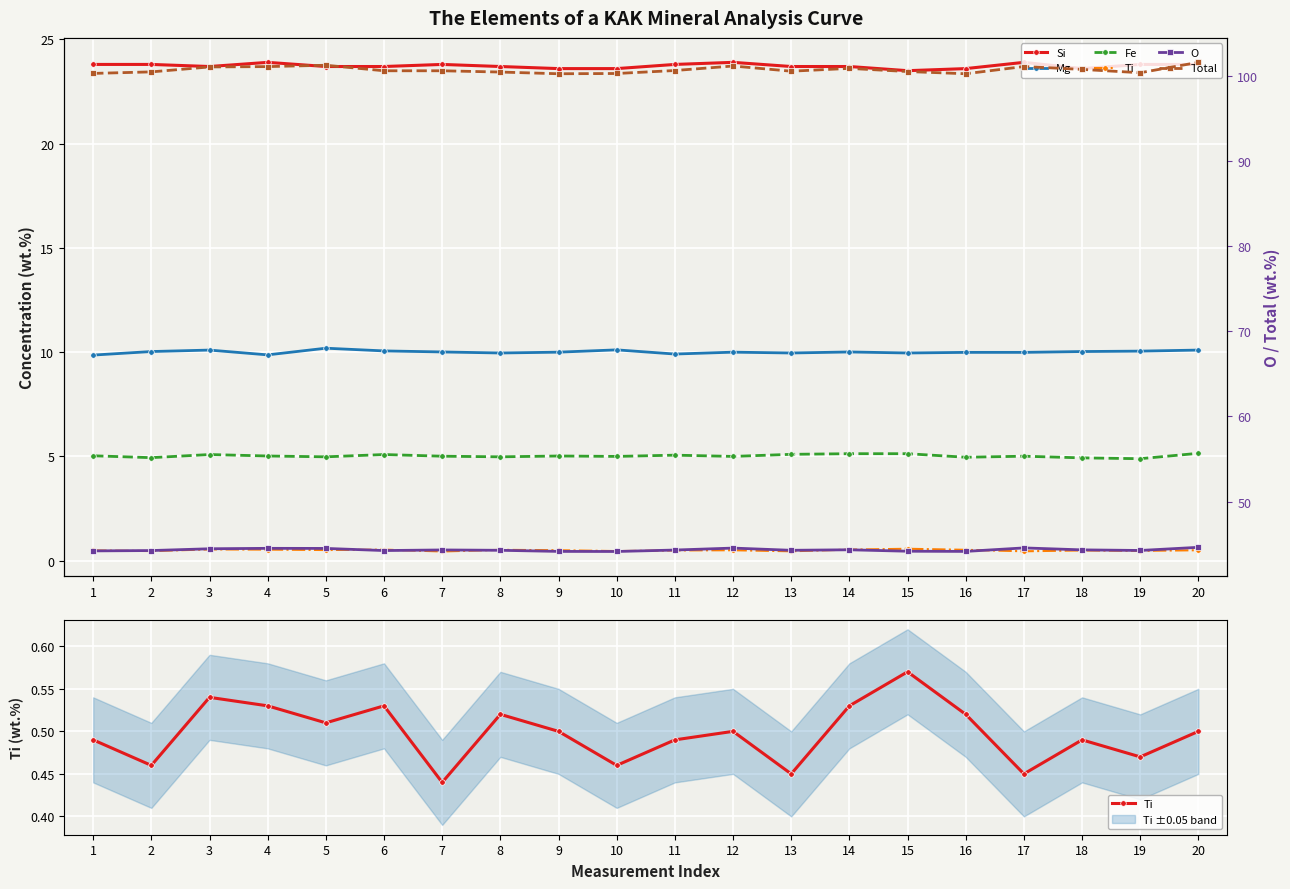

Reading left to right, what are all the values shown in this chart?

Si: 1=23.8	2=23.8	3=23.7	4=23.9	5=23.7	6=23.7	7=23.8	8=23.7	9=23.6	10=23.6	11=23.8	12=23.9	13=23.7	14=23.7	15=23.5	16=23.6	17=23.9	18=23.6	19=23.8	20=23.8
Mg: 1=9.9	2=10.0	3=10.1	4=9.9	5=10.2	6=10.1	7=10.0	8=10.0	9=10.0	10=10.1	11=9.9	12=10.0	13=10.0	14=10.0	15=10.0	16=10.0	17=10.0	18=10.0	19=10.1	20=10.1
Fe: 1=5.0	2=4.9	3=5.1	4=5.0	5=5.0	6=5.1	7=5.0	8=5.0	9=5.0	10=5.0	11=5.1	12=5.0	13=5.1	14=5.1	15=5.1	16=5.0	17=5.0	18=4.9	19=4.9	20=5.2
Ti: 1=0.5	2=0.5	3=0.5	4=0.5	5=0.5	6=0.5	7=0.4	8=0.5	9=0.5	10=0.5	11=0.5	12=0.5	13=0.5	14=0.5	15=0.6	16=0.5	17=0.5	18=0.5	19=0.5	20=0.5
O: 1=44.2	2=44.2	3=44.5	4=44.5	5=44.5	6=44.2	7=44.3	8=44.3	9=44.1	10=44.1	11=44.3	12=44.5	13=44.3	14=44.3	15=44.2	16=44.1	17=44.6	18=44.3	19=44.3	20=44.6
Total: 1=100.3	2=100.5	3=101.1	4=101.1	5=101.3	6=100.6	7=100.6	8=100.5	9=100.3	10=100.3	11=100.6	12=101.2	13=100.6	14=100.9	15=100.5	16=100.3	17=101.1	18=100.8	19=100.4	20=101.6